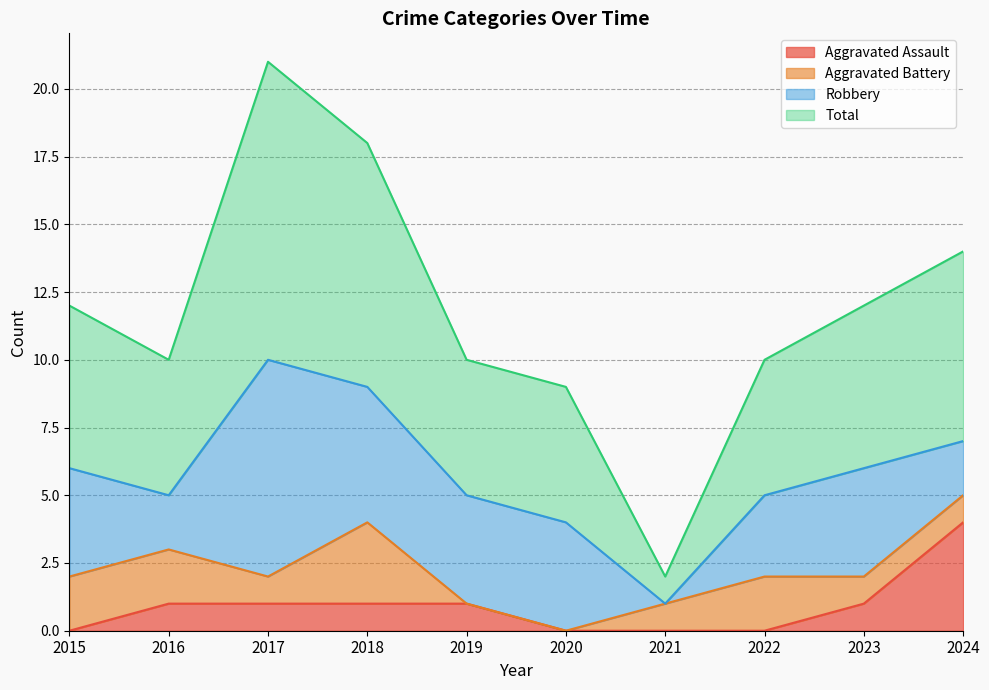

What is the value of the Total point at the 2nd from the left?

10